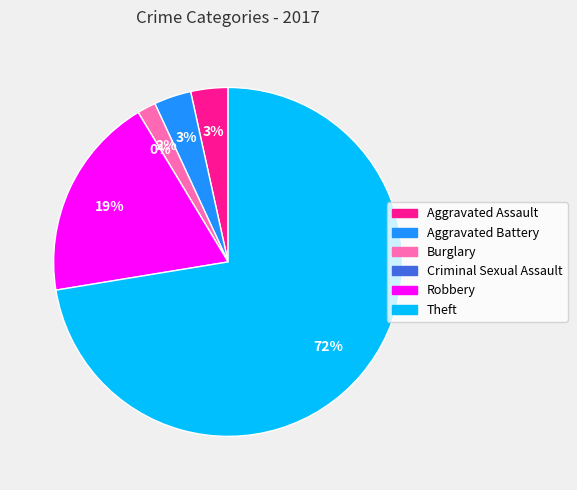

Which has a higher value, Aggravated Assault or Criminal Sexual Assault?

Aggravated Assault